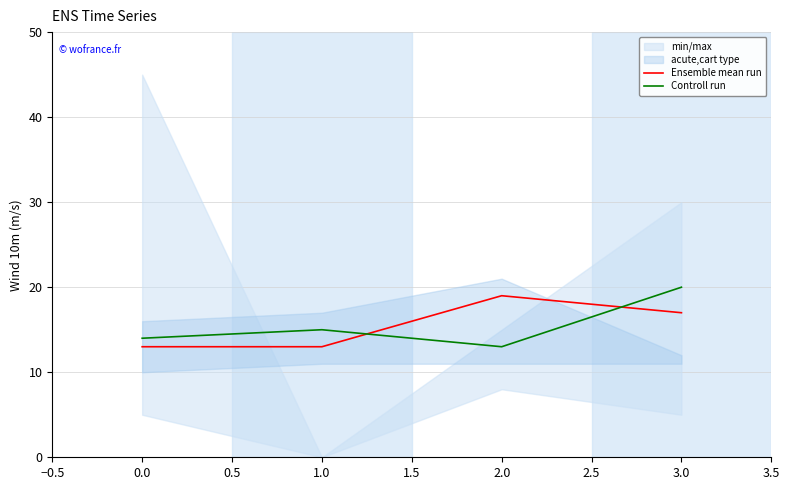

Where is the first local maximum for Ensemble mean run?

2.0